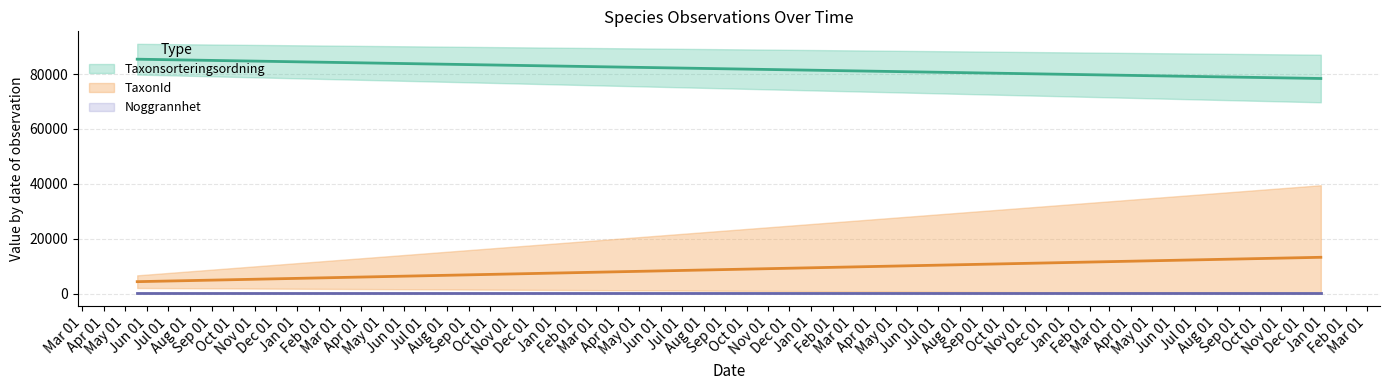

How many categories are shown in the chart?

15